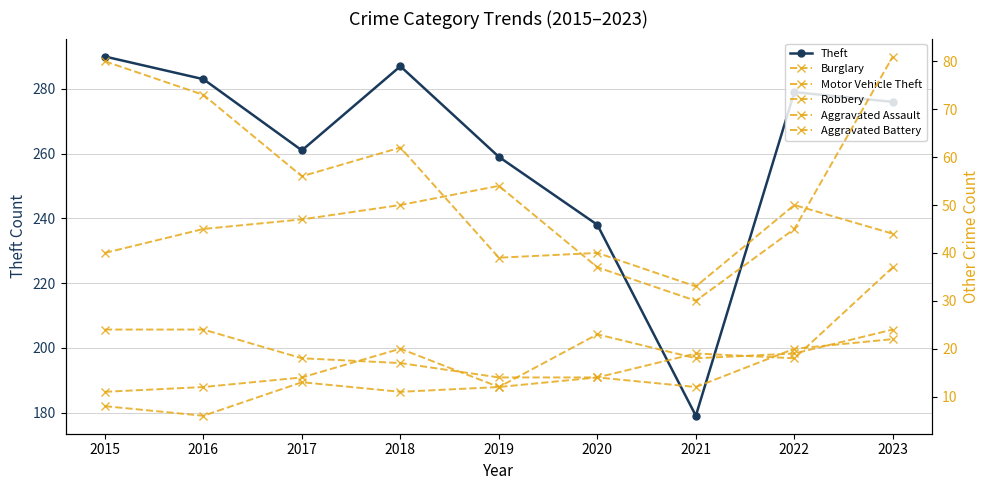

List the series in order of their peak value, highest first.

Theft, Motor Vehicle Theft, Burglary, Robbery, Aggravated Assault, Aggravated Battery